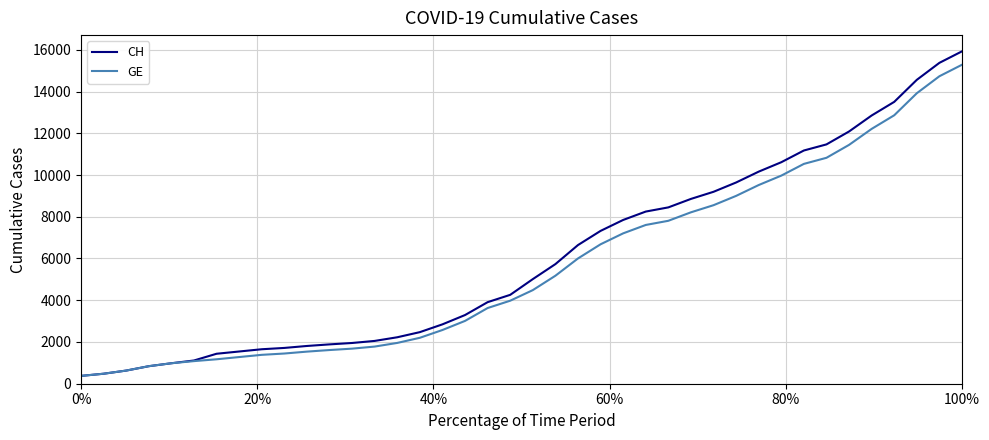

Which series has the largest range (max minus min)?

CH